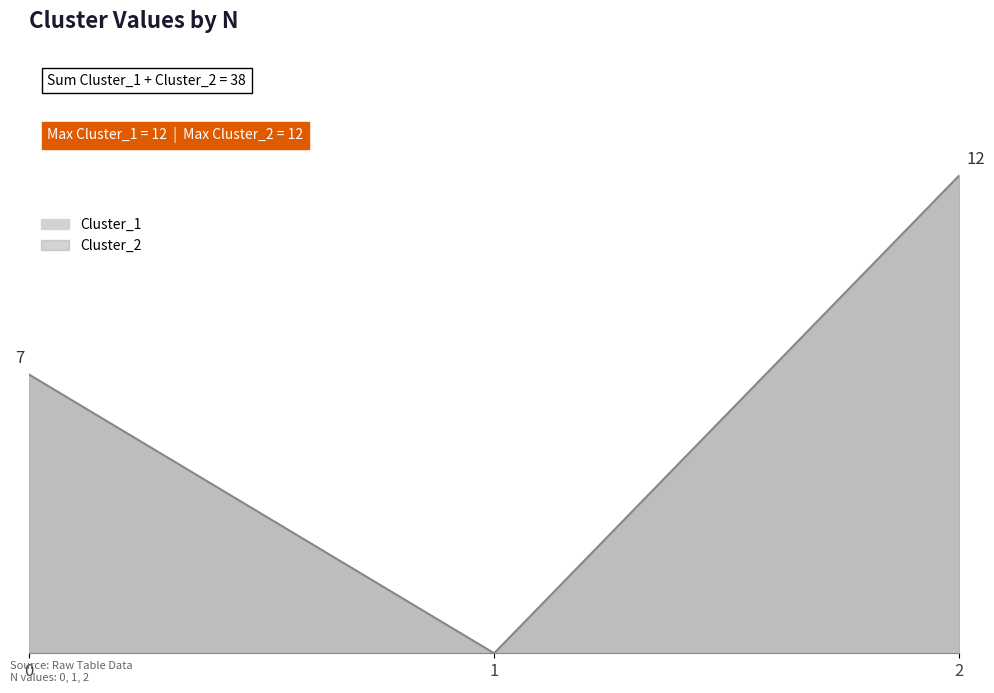

How many data points does each series have?

3